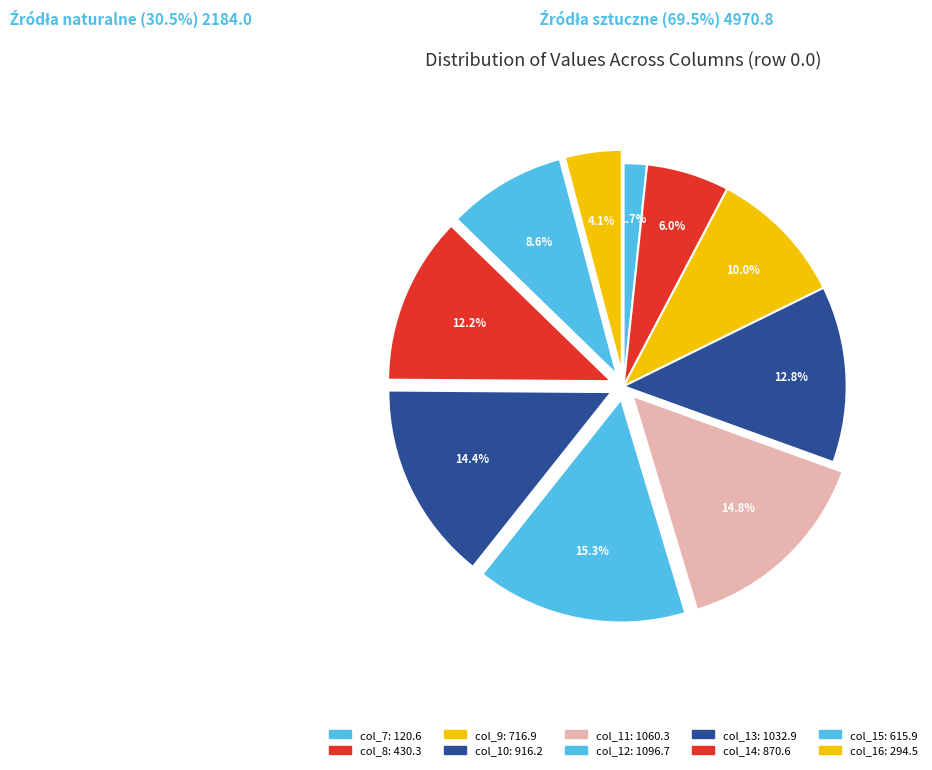

How many slices are in this pie chart?

10